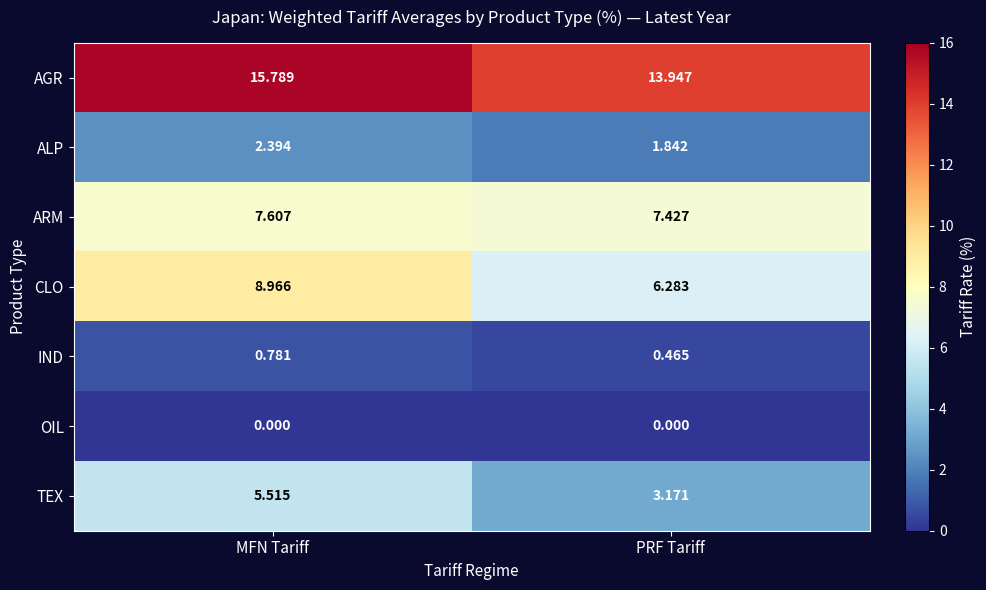

At which category does the chart reach its peak across all series?

MFN Tariff